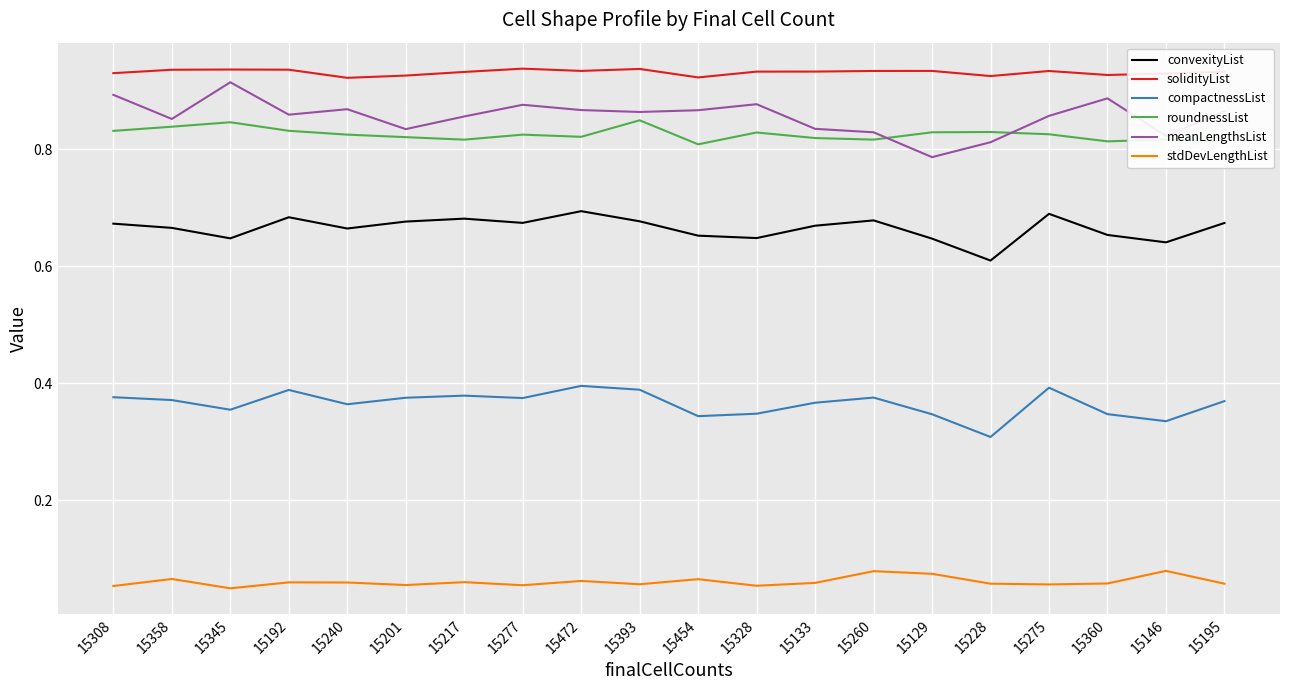

Rank the series at 15240 from highest to lowest value.

solidityList, meanLengthsList, roundnessList, convexityList, compactnessList, stdDevLengthList